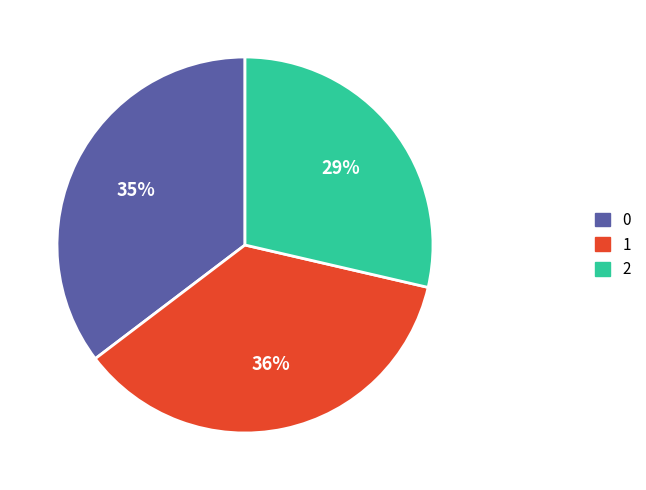

Approximately how many times larger is the value at 0 compared to 2?

1.2